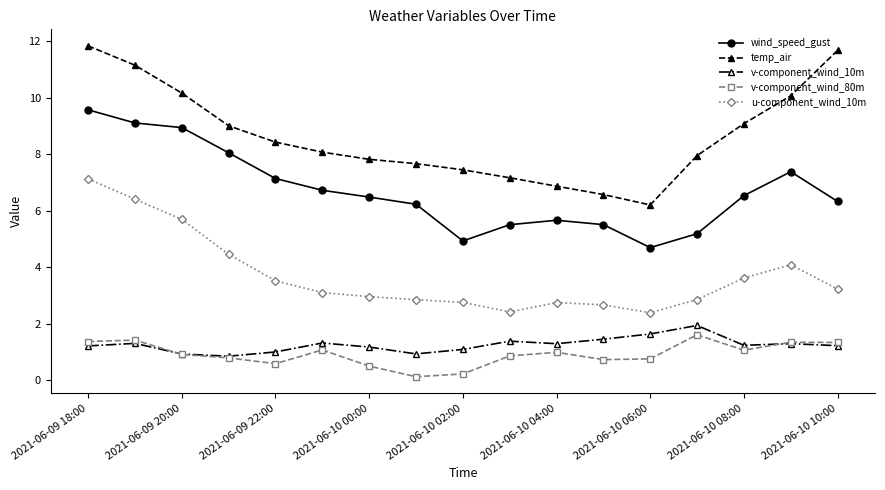

Does the chart have visible grid lines?

No